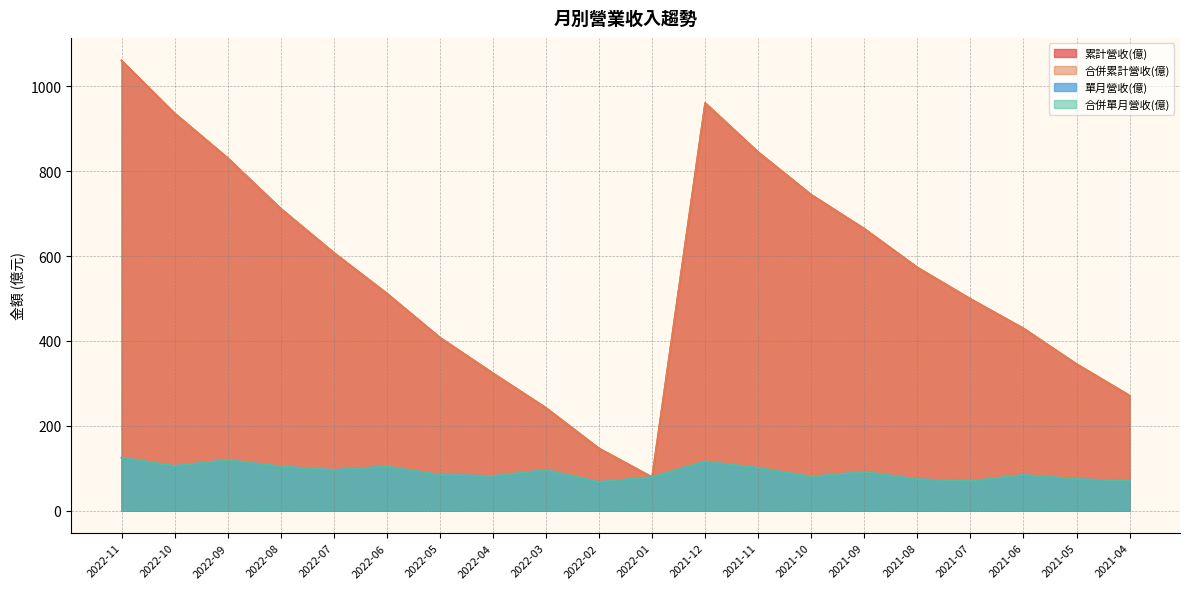

What are all the series names shown in the legend?

累計營收(億), 合併累計營收(億), 單月營收(億), 合併單月營收(億)